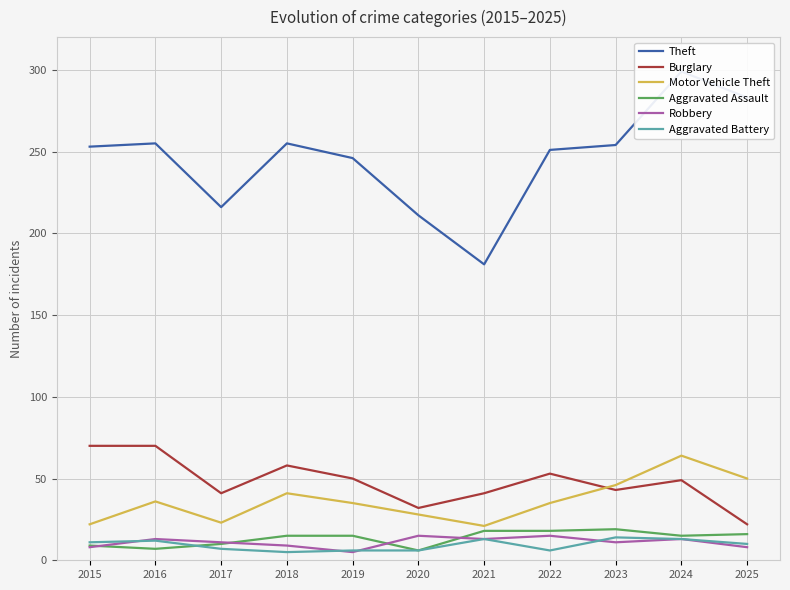

True or false: Aggravated Battery has a value of 6 at 2022.

True